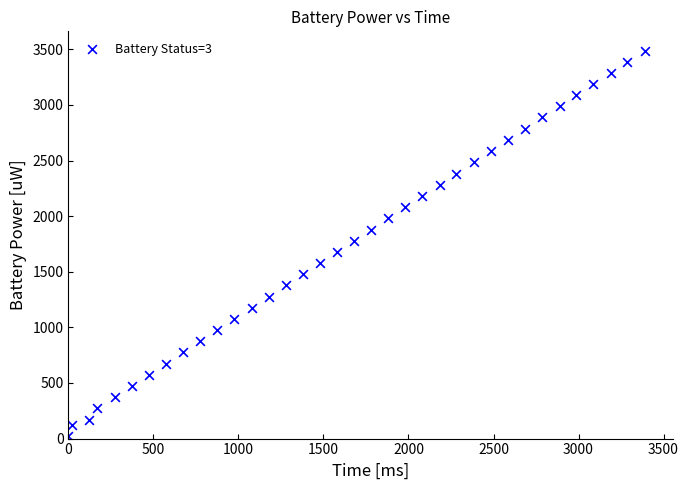

What is the range of X values (max minus min)?

3388